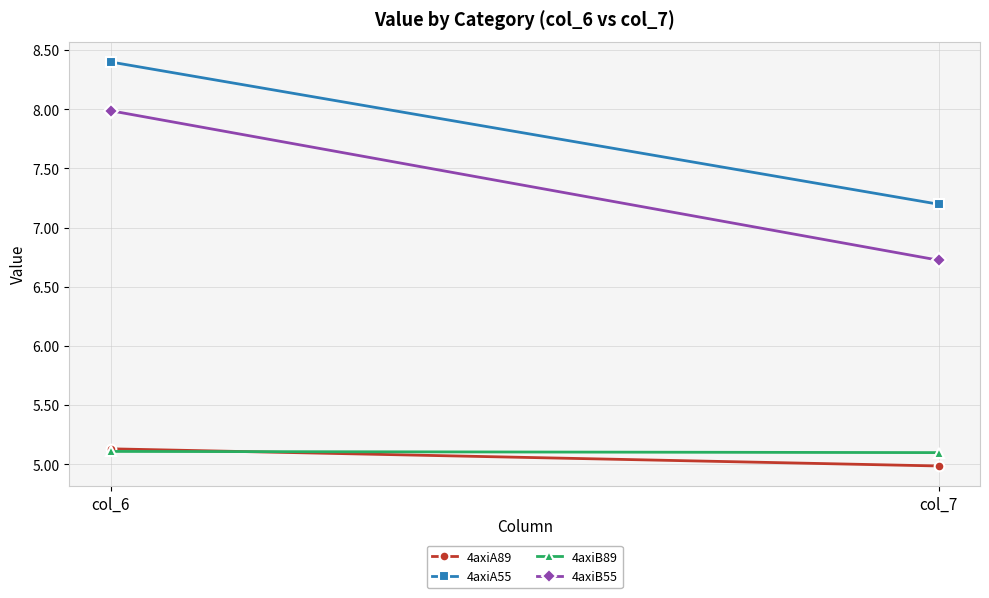

Between col_6 and col_7, which is larger?

col_6